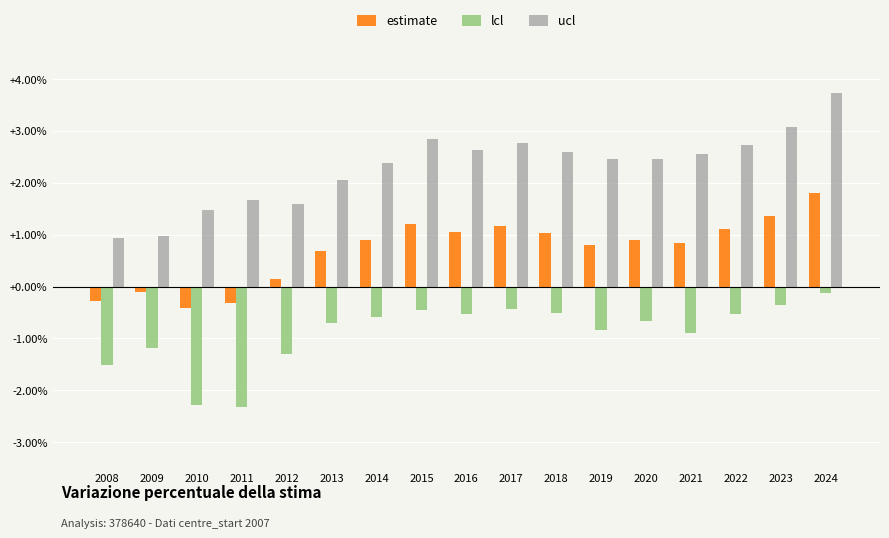

True or false: ucl has a value of 1.5 at 2009.

False